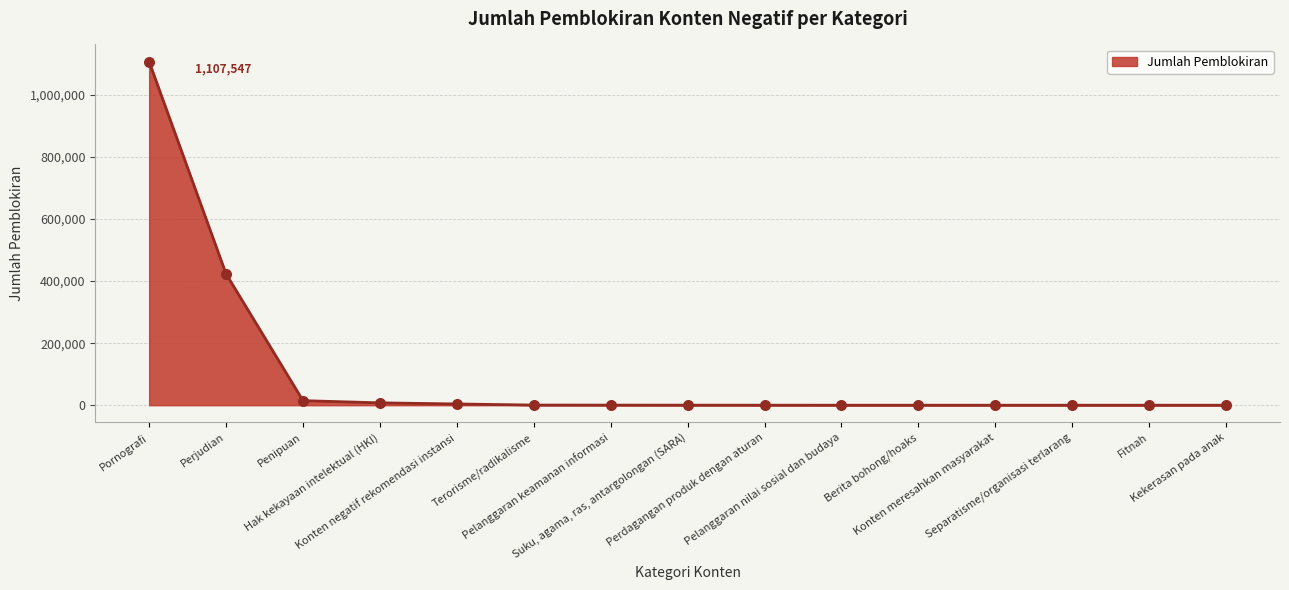

What is the ratio of the value at Terorisme/radikalisme to the value at Konten negatif rekomendasi instansi?

0.1